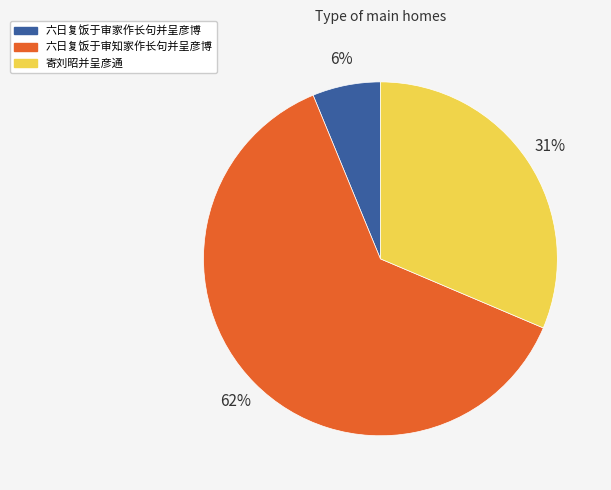

Approximately how many times larger is the value at 寄刘昭并呈彦通 compared to 六日复饭于审知家作长句并呈彦博?

0.5